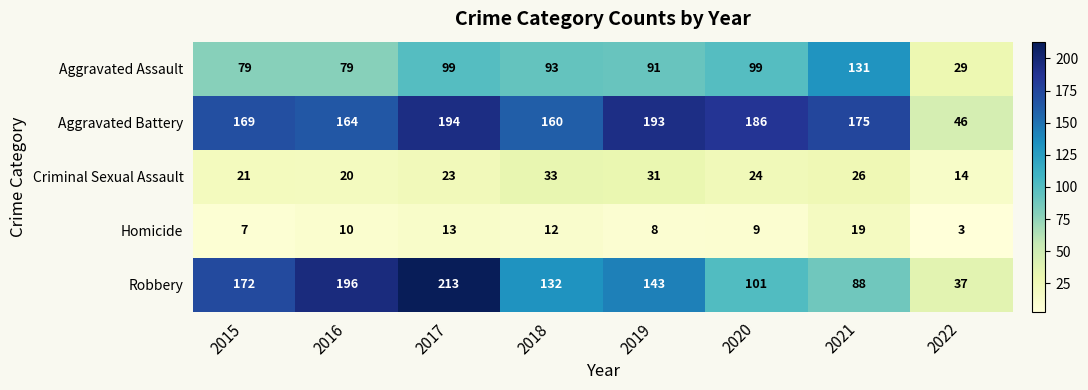

At which label is Homicide closest to 11?

2016